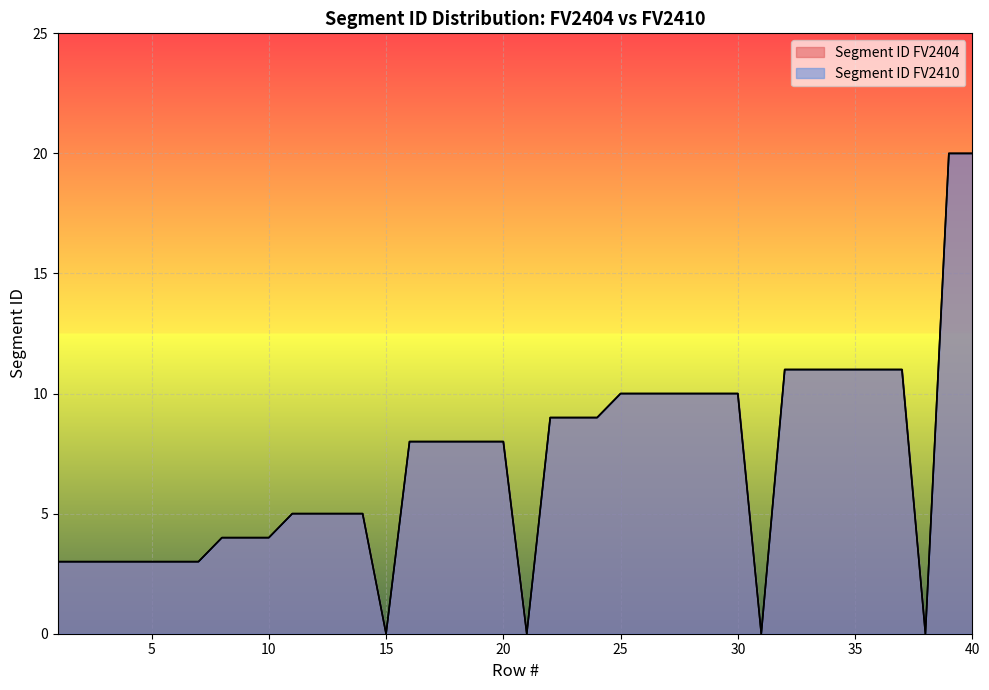

At which category does the chart reach its peak across all series?

39